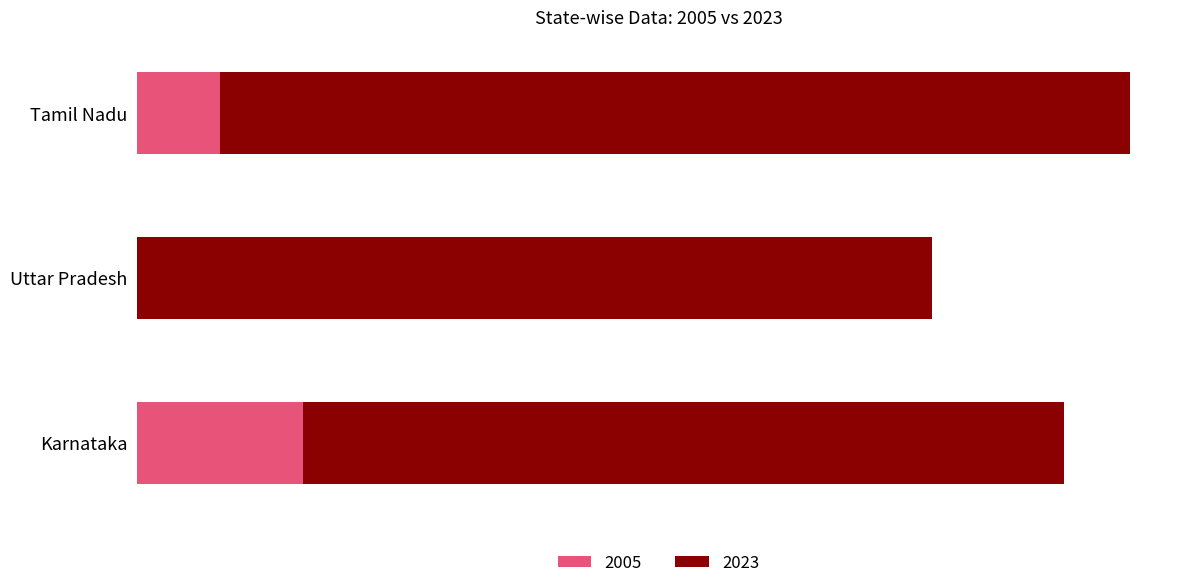

What are all the series names shown in the legend?

2005, 2023